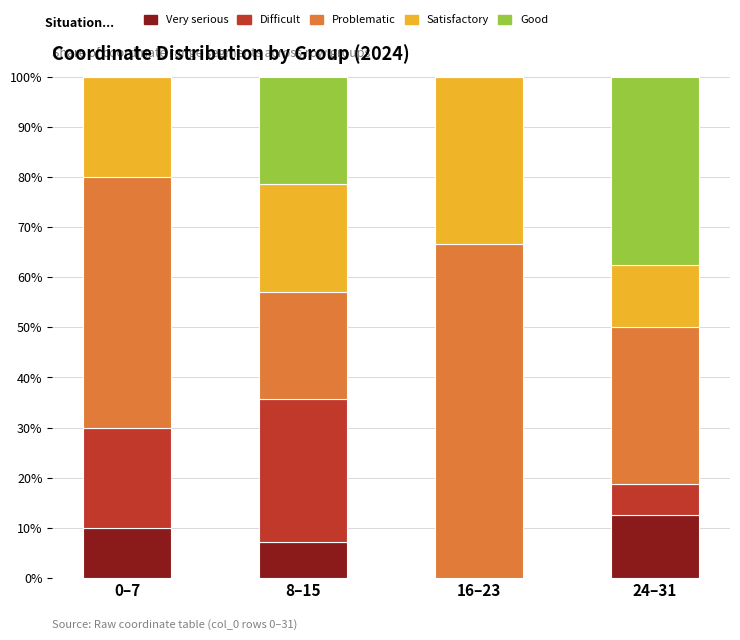

What are all the series names shown in the legend?

Very serious, Difficult, Problematic, Satisfactory, Good